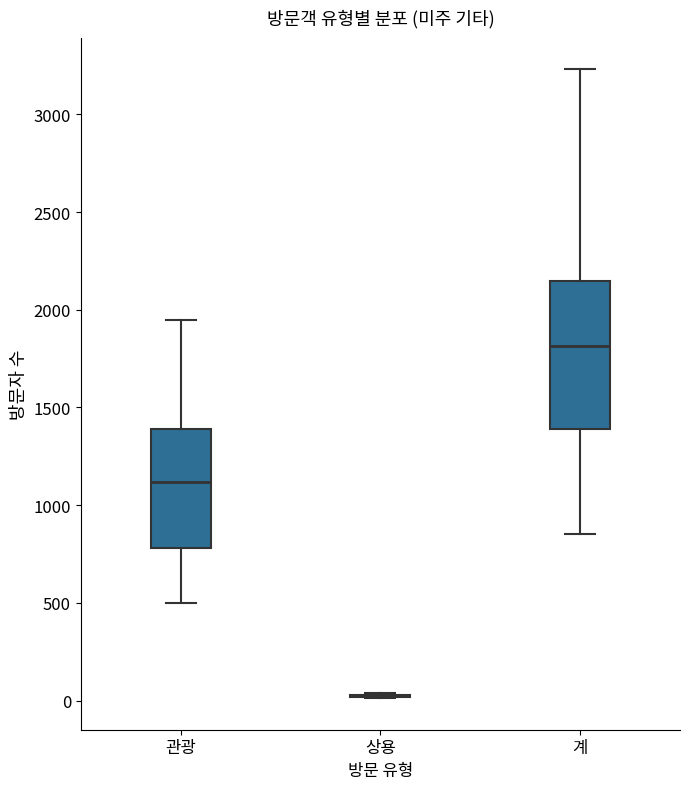

Reading left to right, read every box against the y-axis: the position of its median line, the range the box covers, and the ends of its whiskers. The values are not printed on the chart, so give them approximately, as read against the axis.

관광: median 1100, box 800 to 1400, whiskers 500 to 1950
상용: box collapsed to a line at 50, whiskers 0 to 50
계: median 1800, box 1400 to 2150, whiskers 850 to 3250